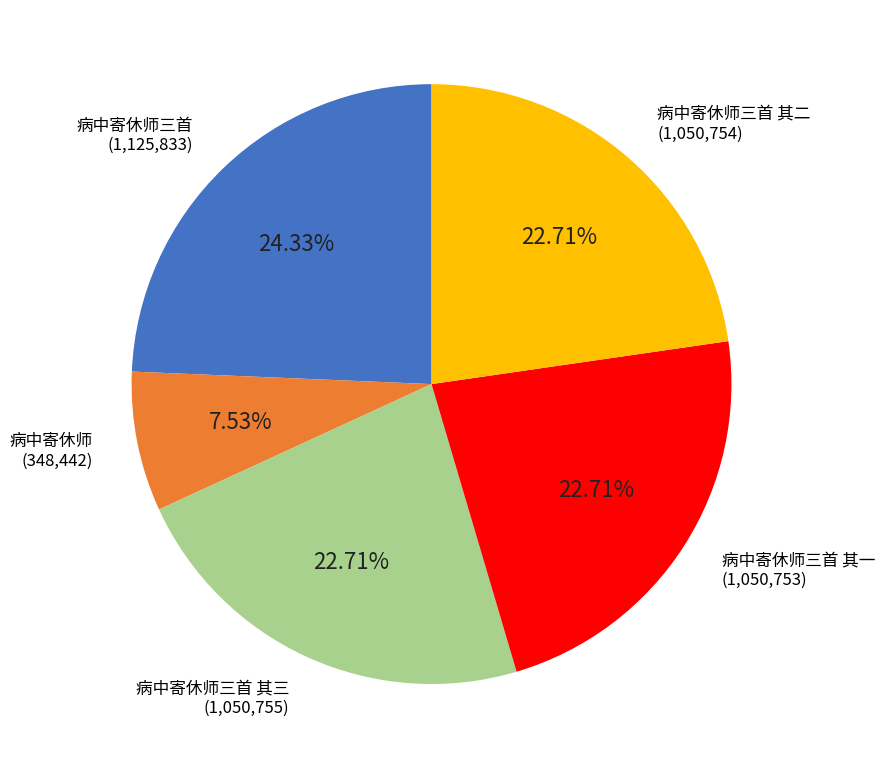

To the nearest percent, what is the difference between the largest and smallest slice percentages?

17%